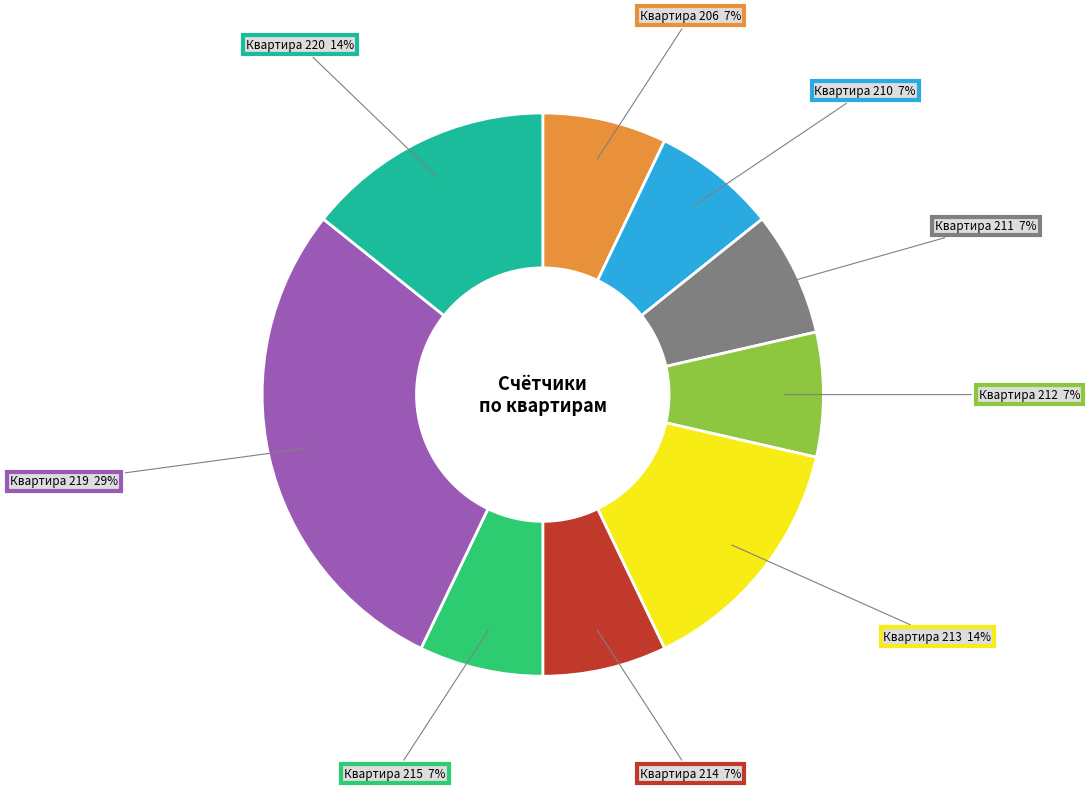

To the nearest percent, what percentage of the pie is Квартира 220?

14%